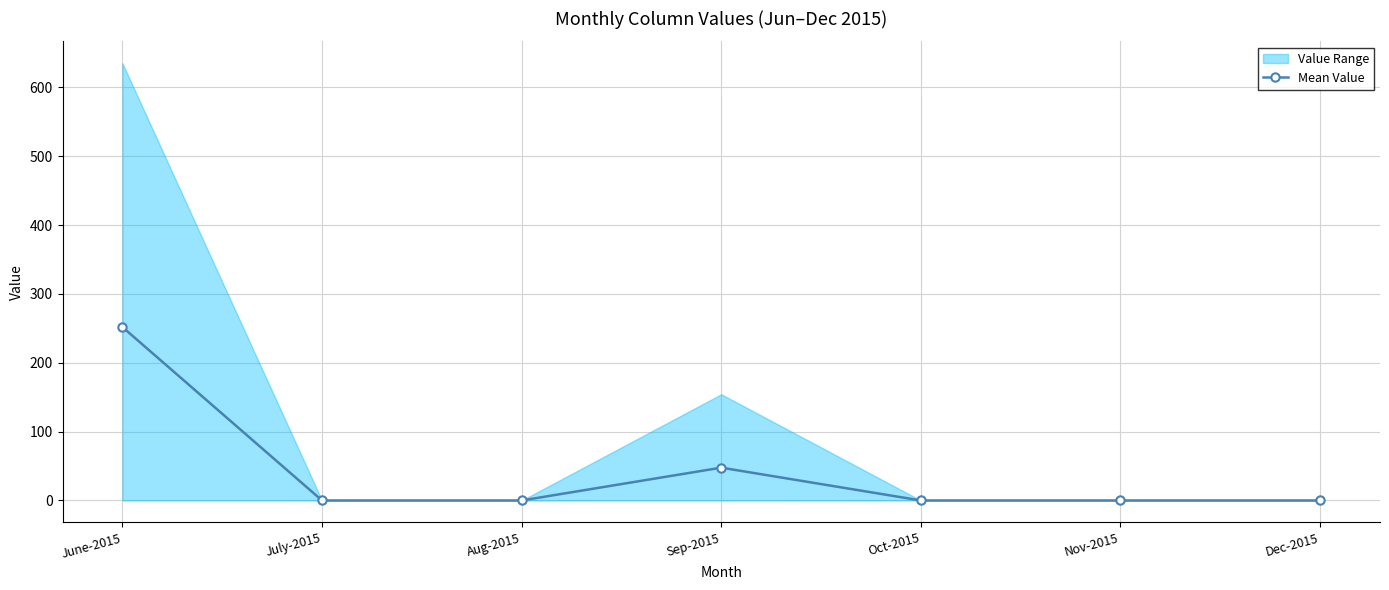

What is the greatest value displayed?

251.8